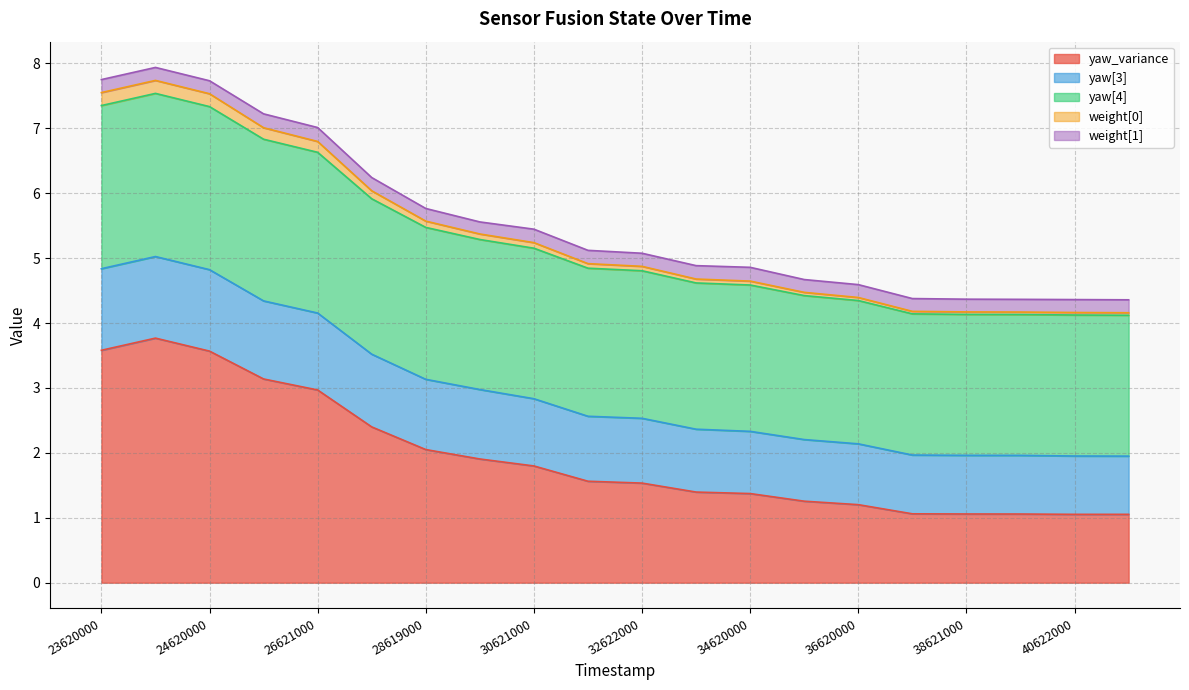

At which category is the sum across all series the highest?

23632000